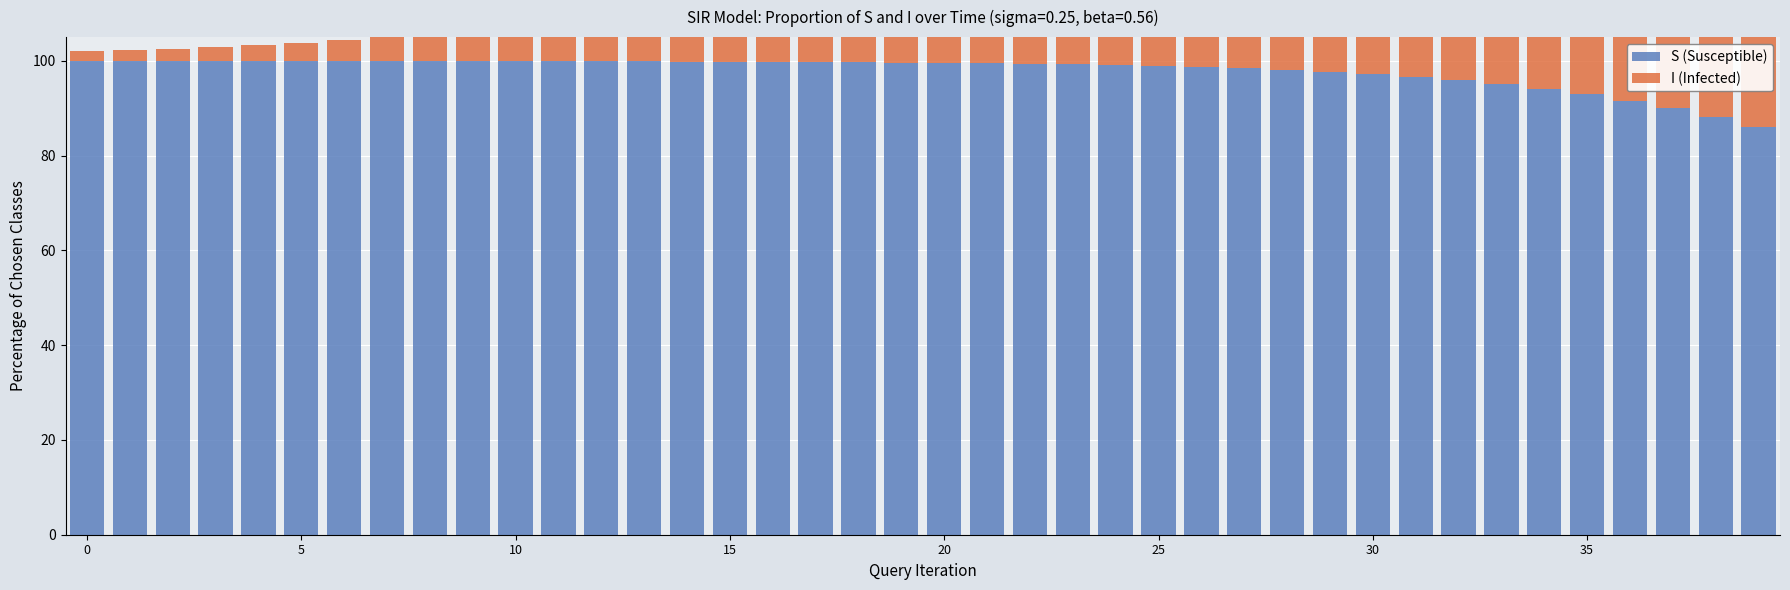

At how many categories does at least one series exceed 122?

14